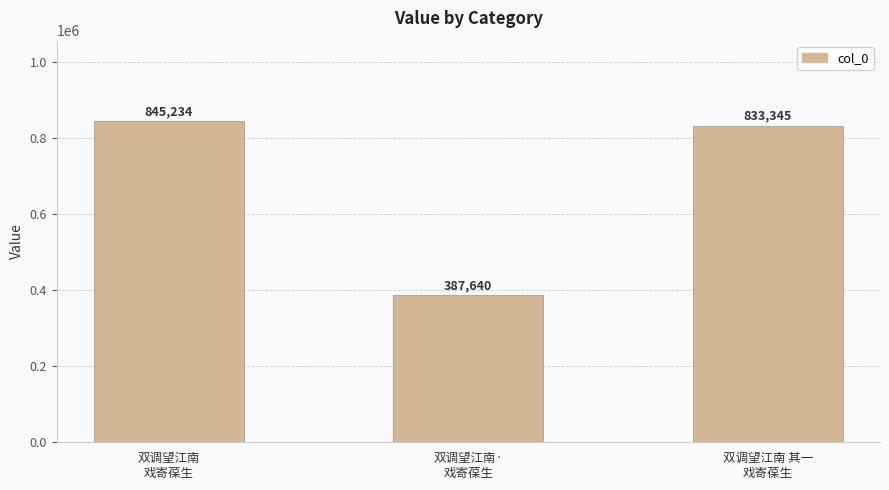

Which has a higher value, 双调望江南·
戏寄葆生 or 双调望江南
戏寄葆生?

双调望江南
戏寄葆生